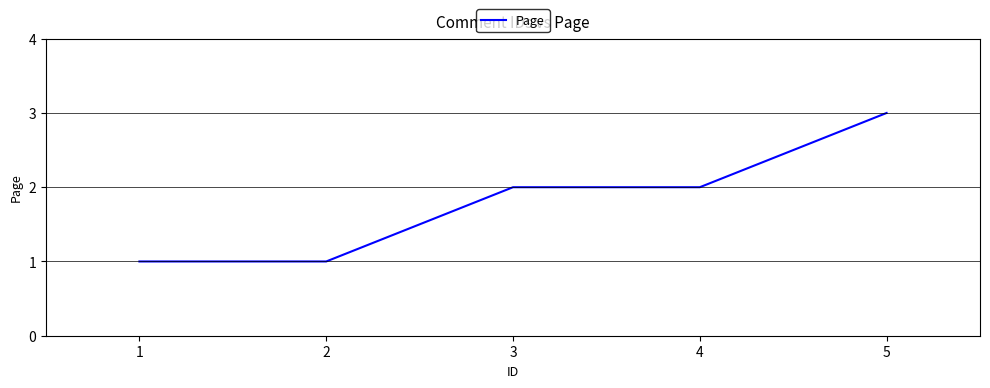

Which label corresponds to the largest value in the chart?

5